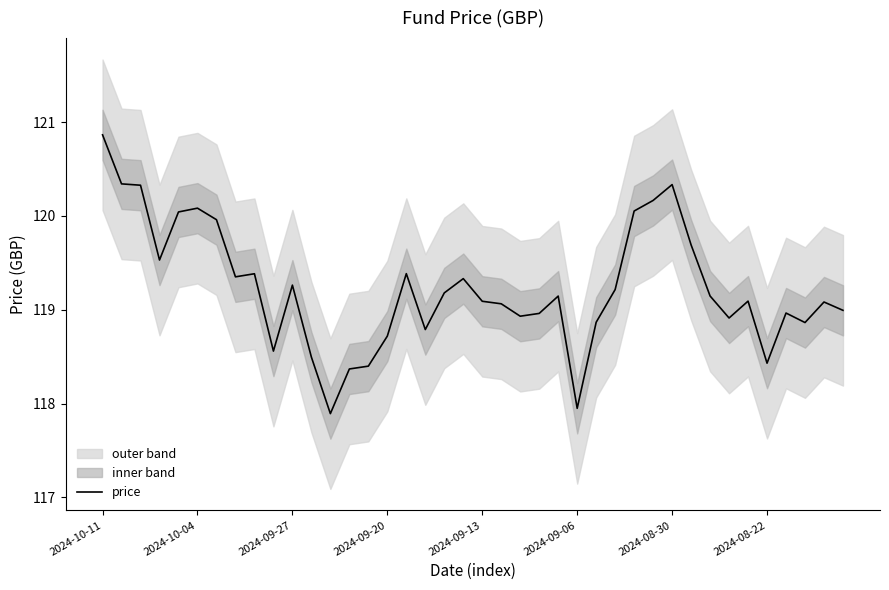

How many data points are above 119?

24